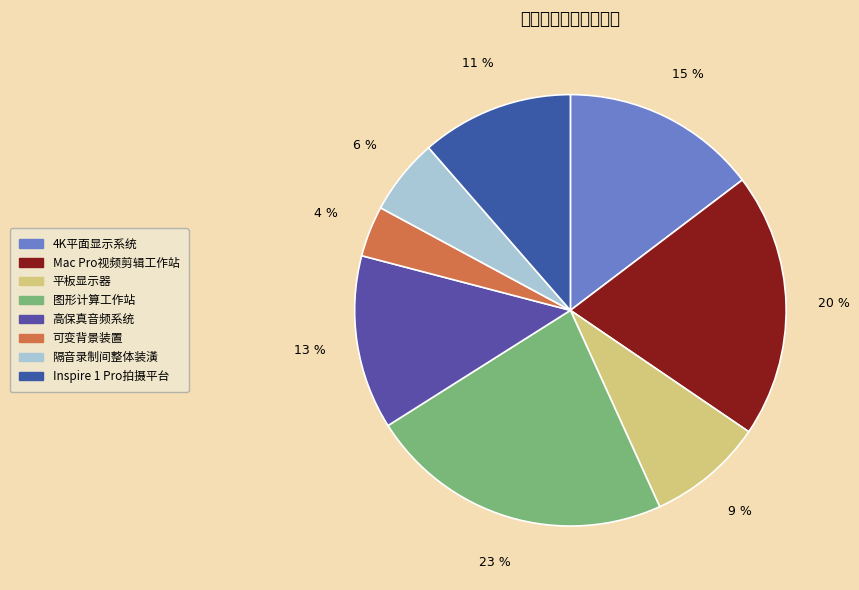

What percentage is the Inspire 1 Pro拍摄平台 slice, to the nearest percent?

11%